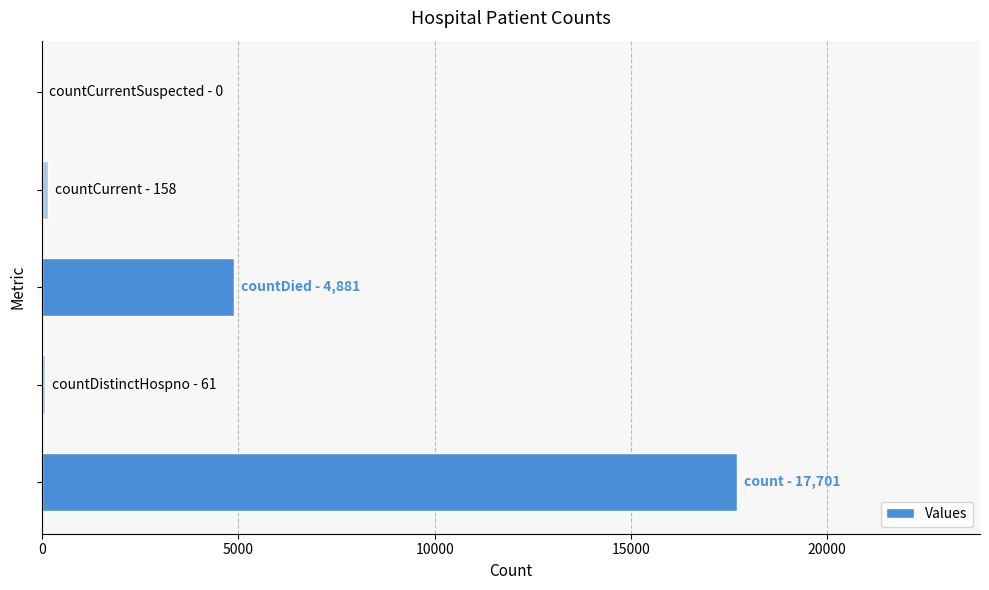

What is the sum of all values?

22801